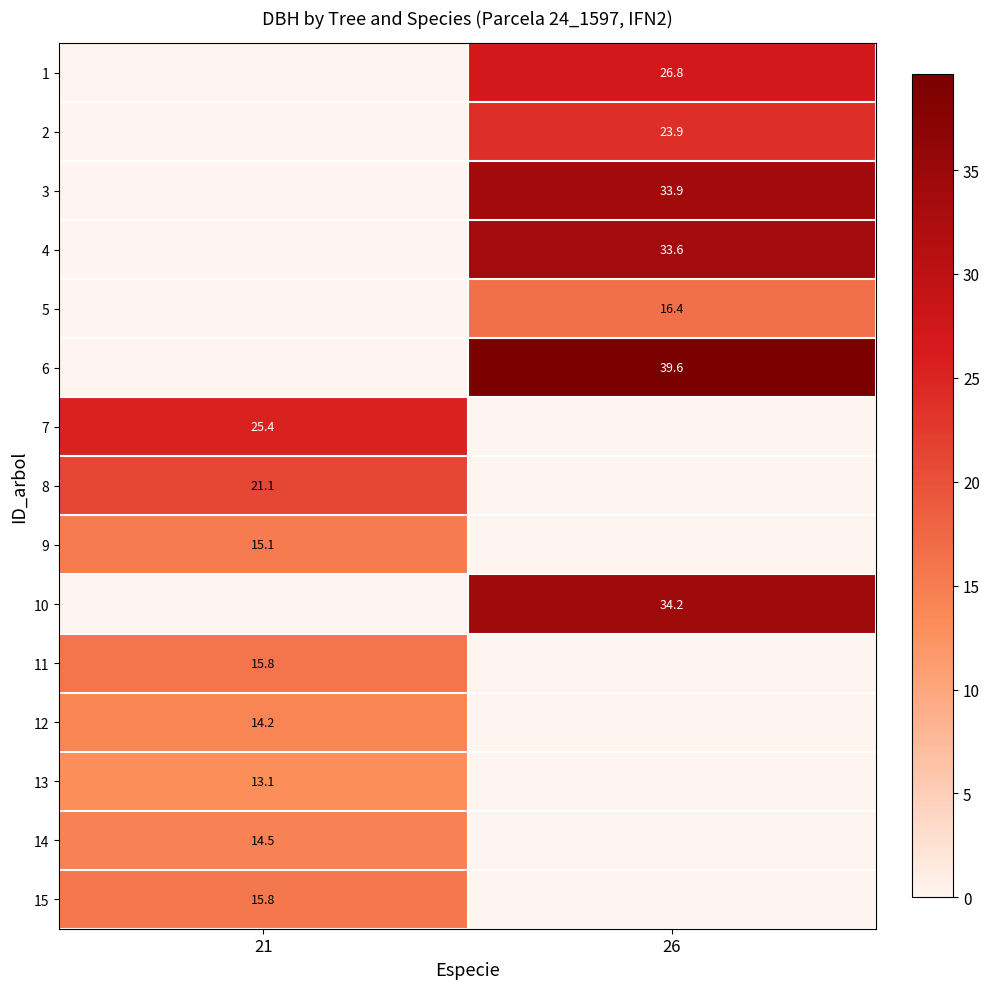

True or false: 1 has a value of 47.5 at 26.

False